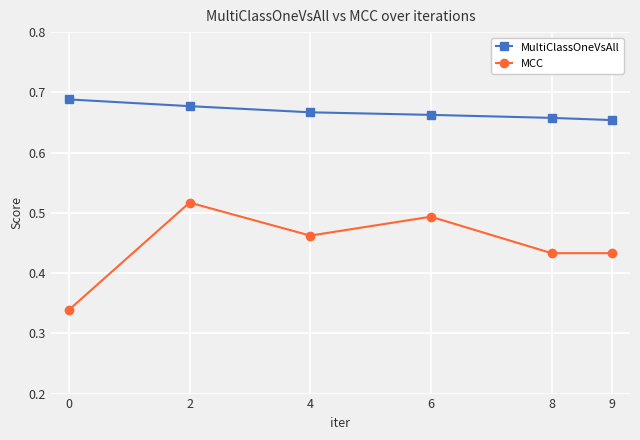

List the series in order of their overall mean, lowest first.

MCC, MultiClassOneVsAll